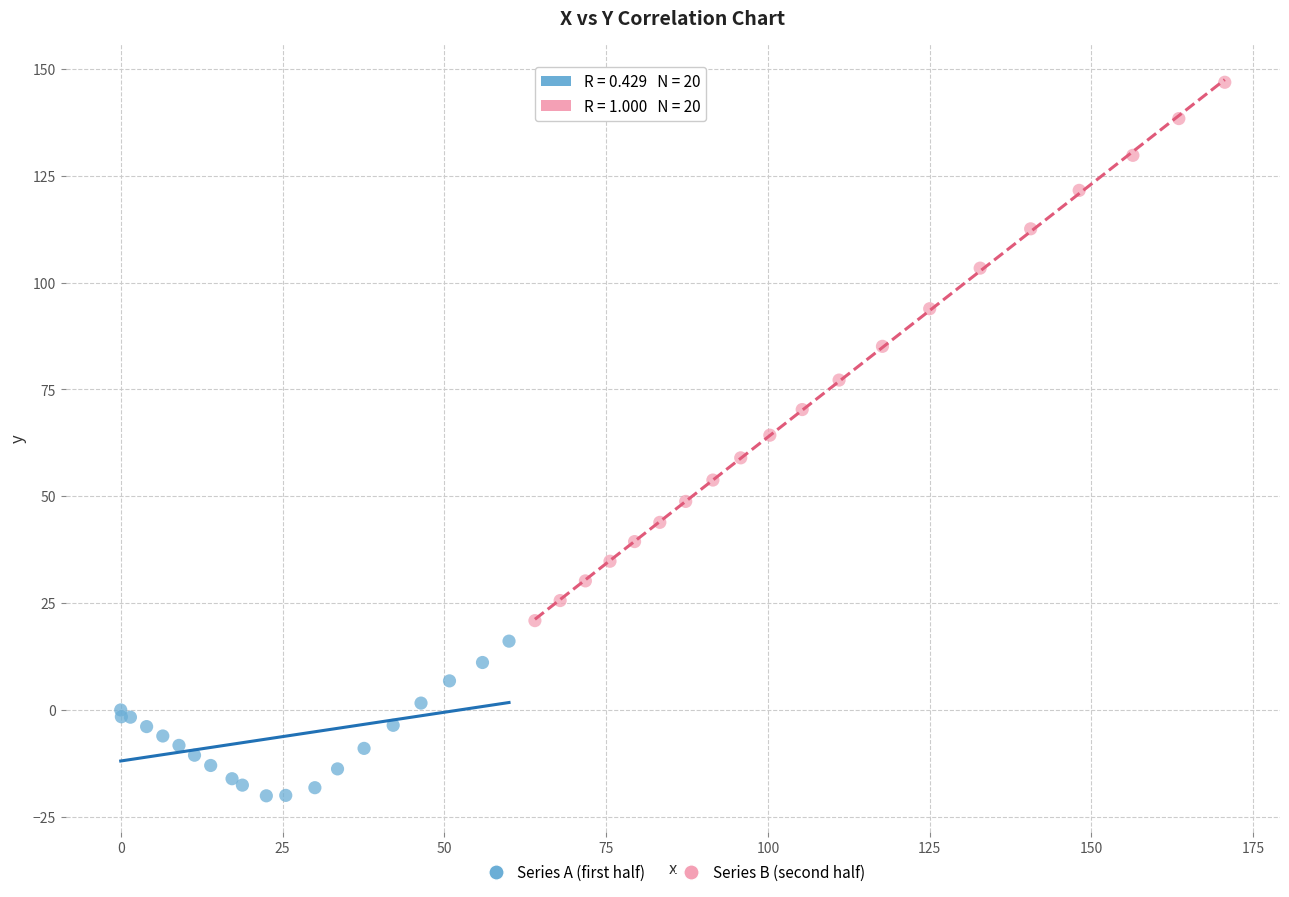

Which series contains the lowest Y value?

Series A (first half)